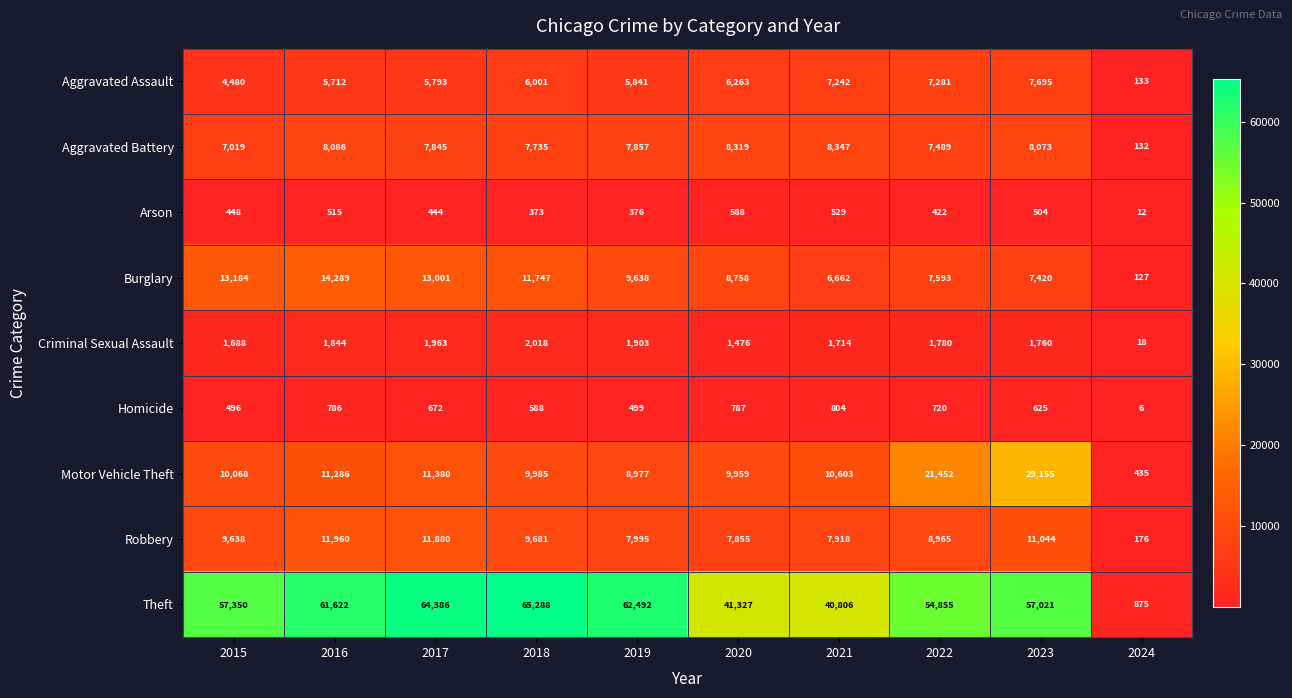

What is the minimum value shown in the chart?

6